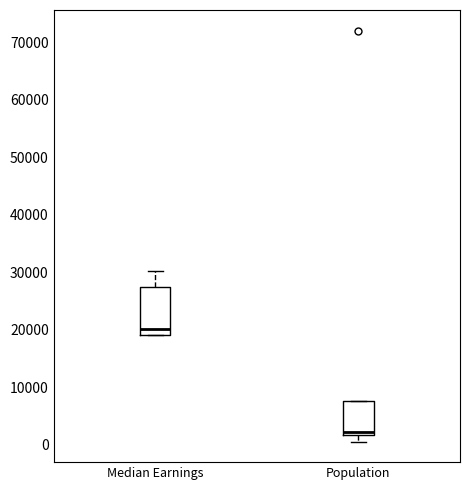

Which box's median line is the highest?

Median Earnings